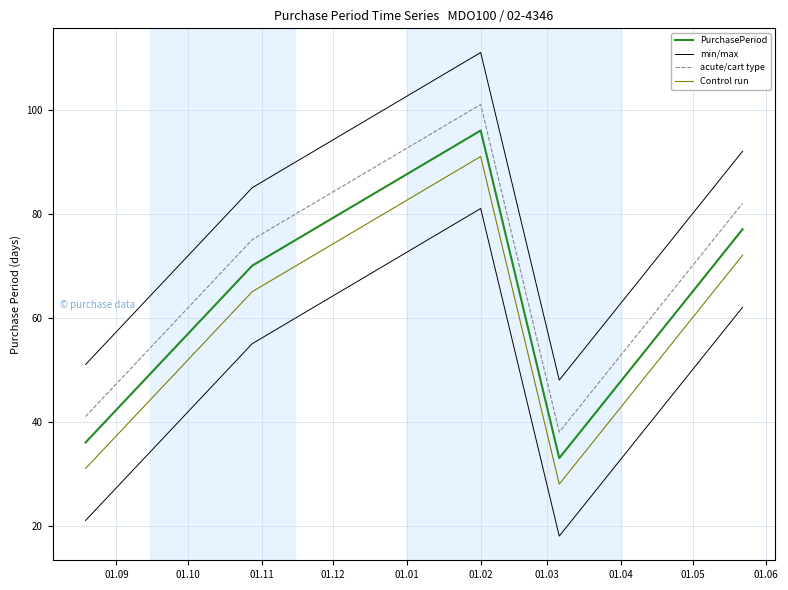

True or false: acute/cart type and PurchasePeriod intersect in this chart.

False